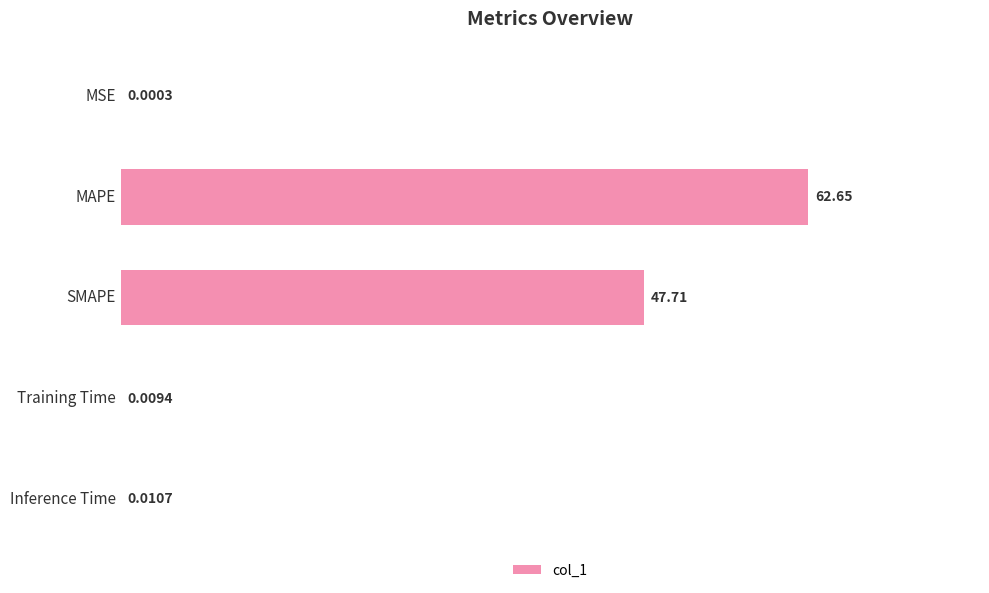

What is the maximum value shown in the chart?

62.7